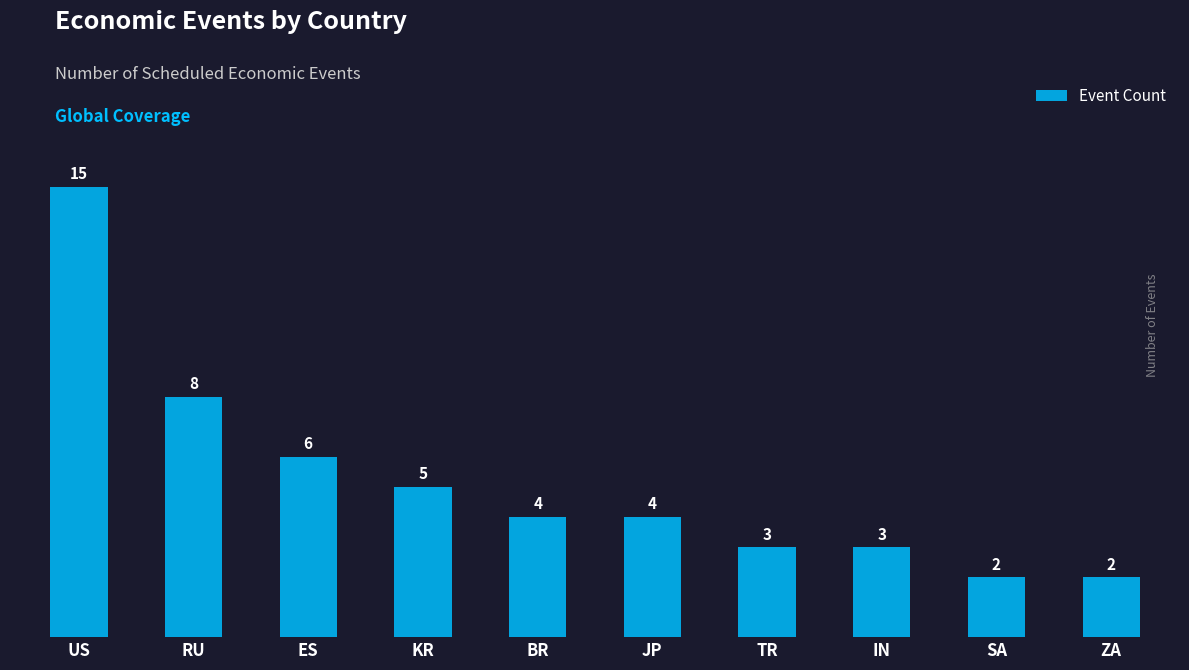

What is the label of the 3rd bar from the left?

ES